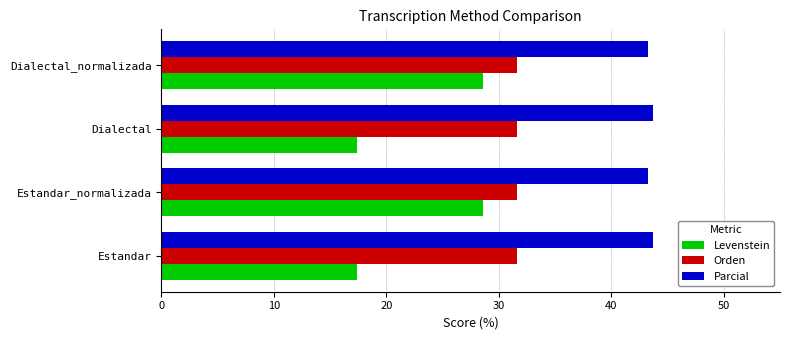

What is the approximate value of Parcial at Estandar_normalizada?

43.2